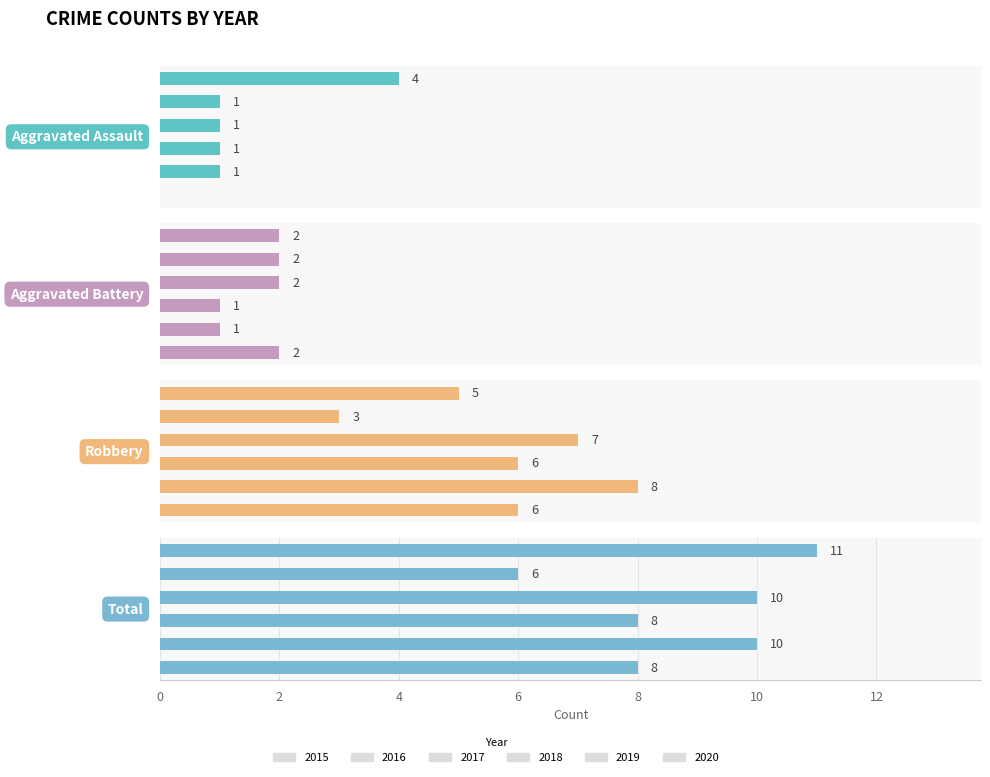

Are the bars grouped side by side (vs. stacked)?

Yes